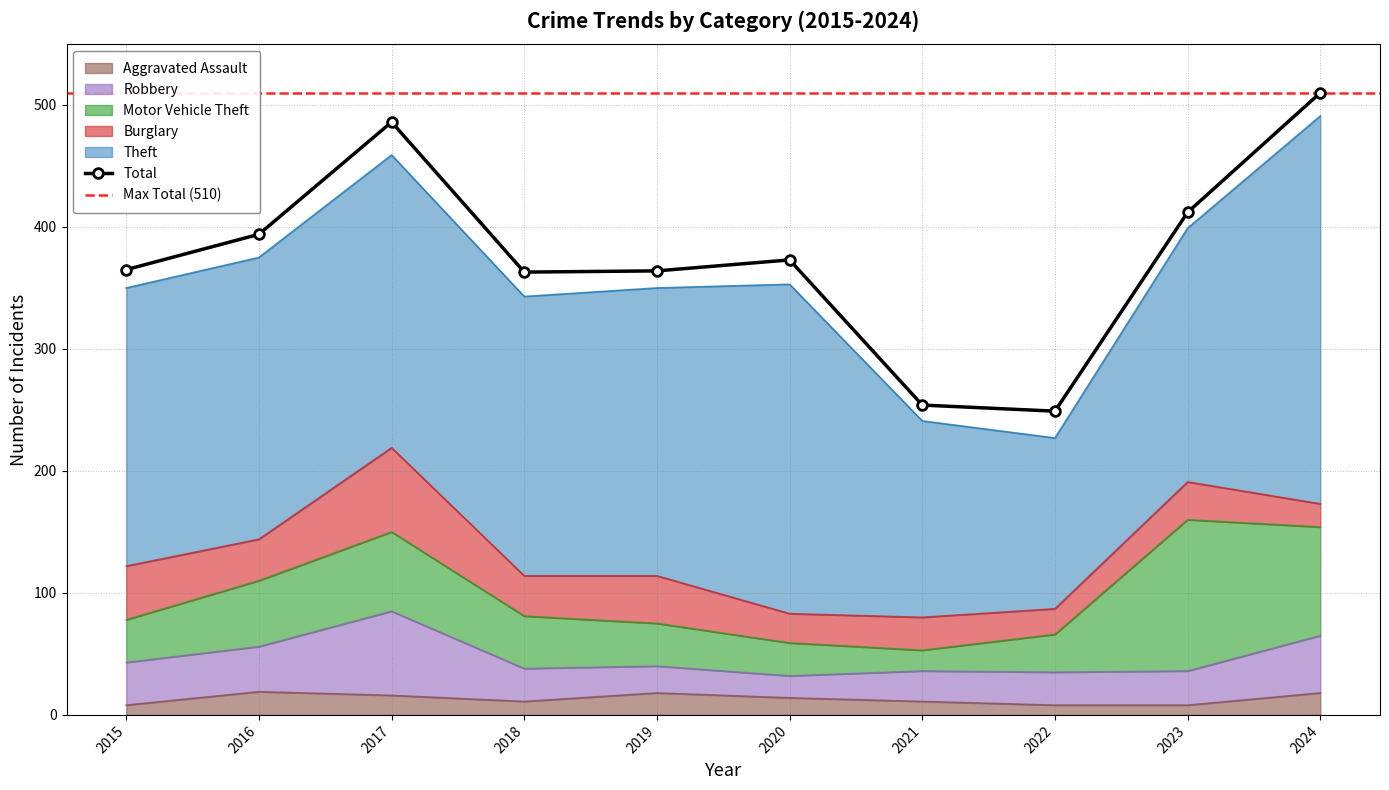

True or false: Aggravated Assault and Burglary intersect in this chart.

False